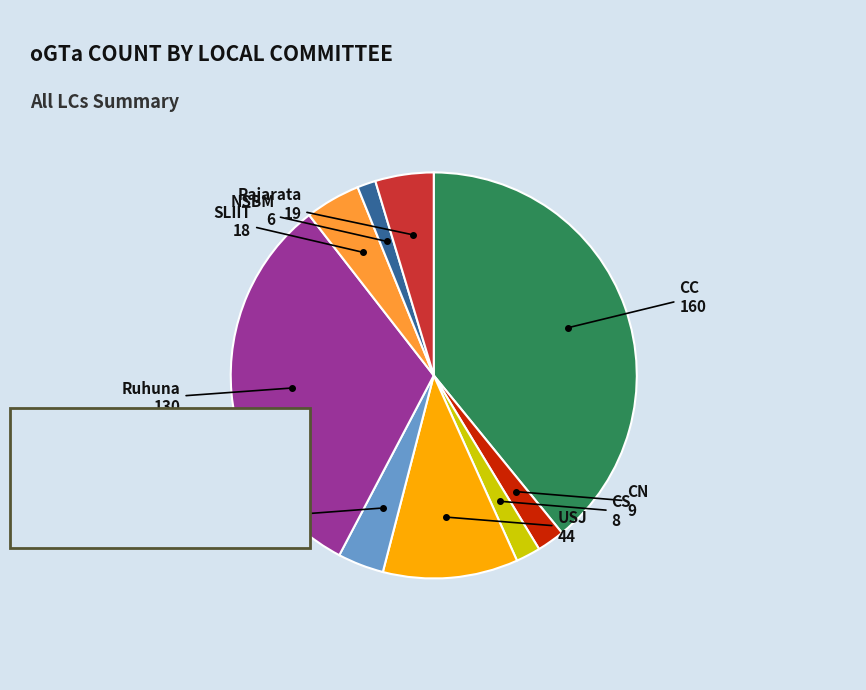

Is there any slice that represents more than half of the pie?

No